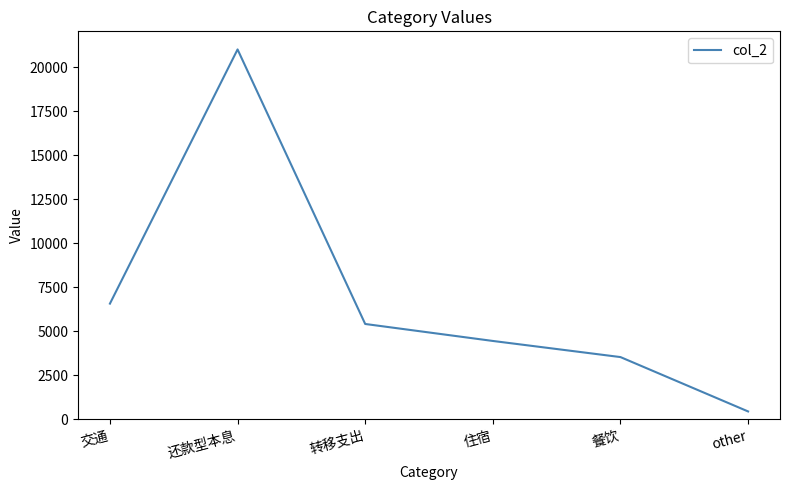

What is the change in value from 转移支出 to other?

-4967